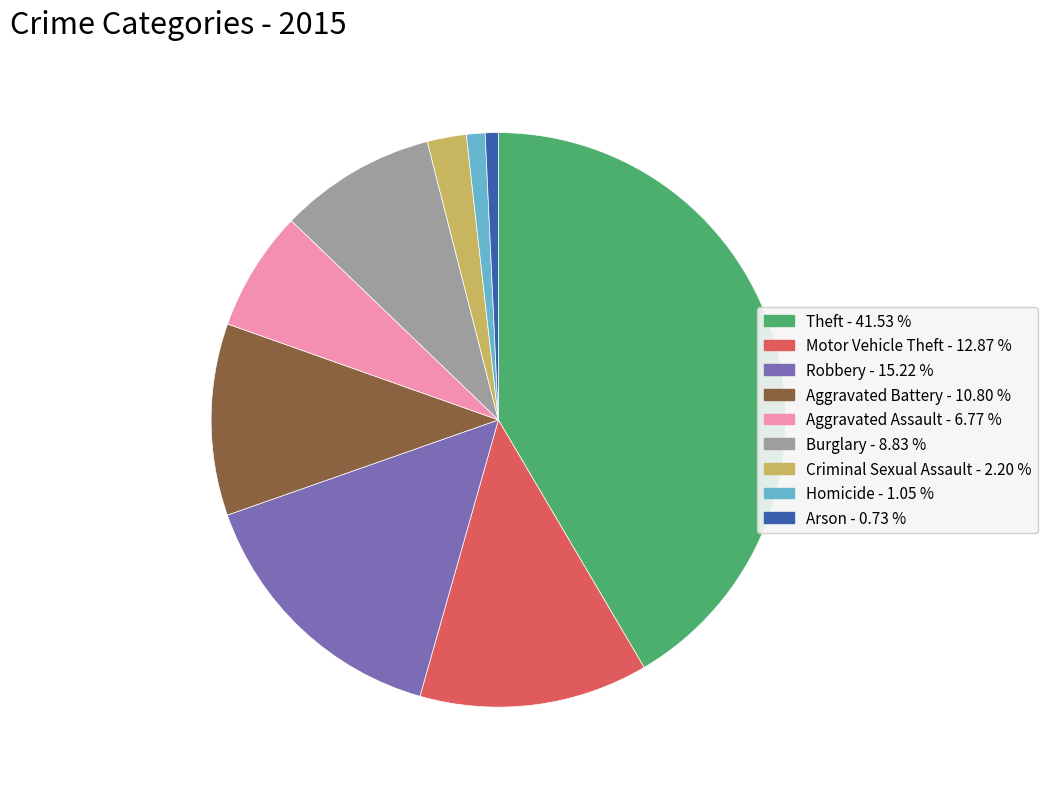

Is the sum of Aggravated Battery and Homicide greater than half?

No